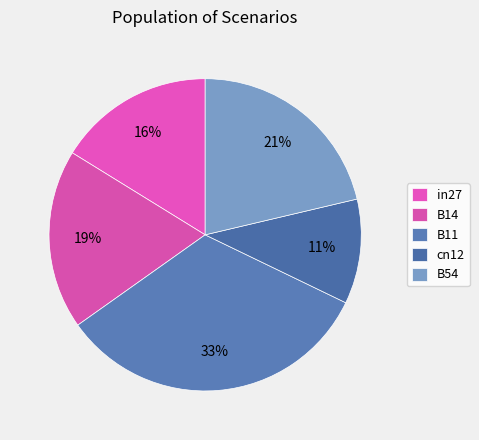

Combined, do B11 and in27 account for over 50%?

No